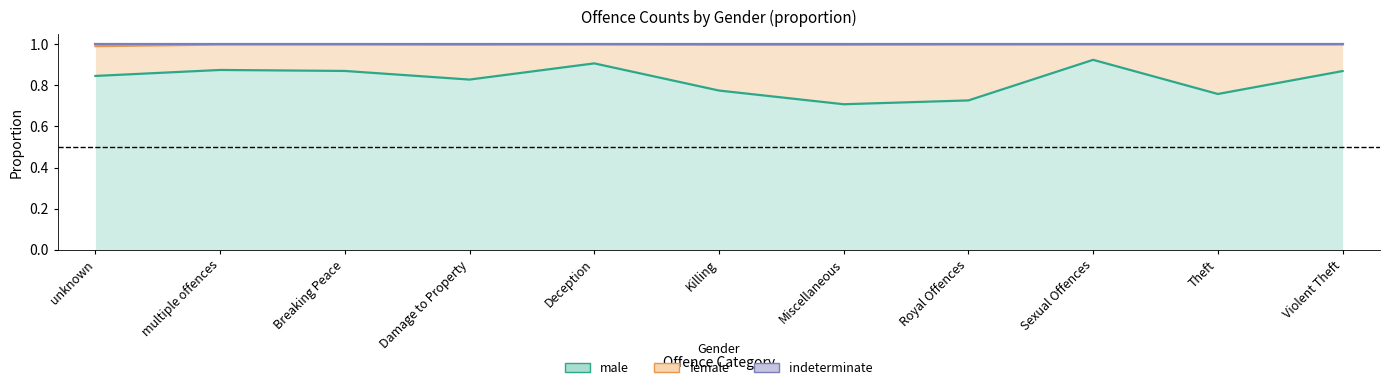

True or false: male has a value of 1.4 at Violent Theft.

False